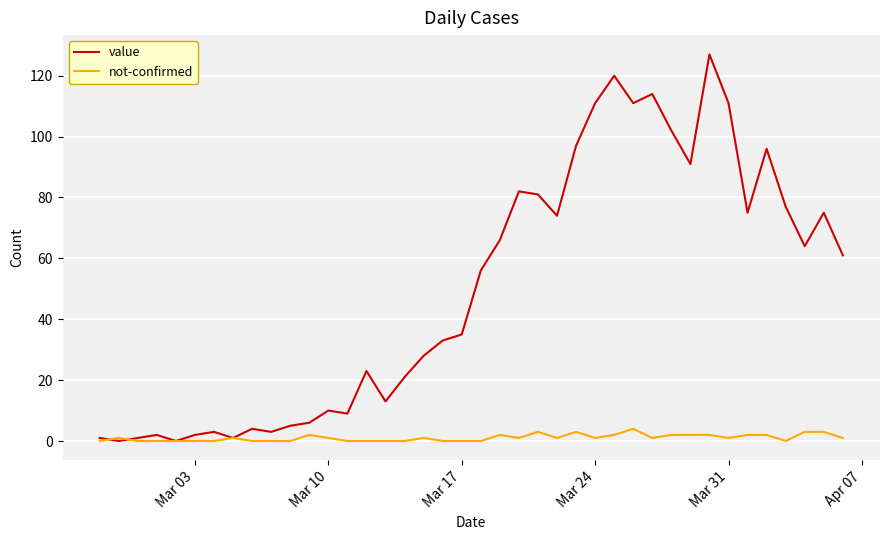

Which series has the widest spread of values?

value